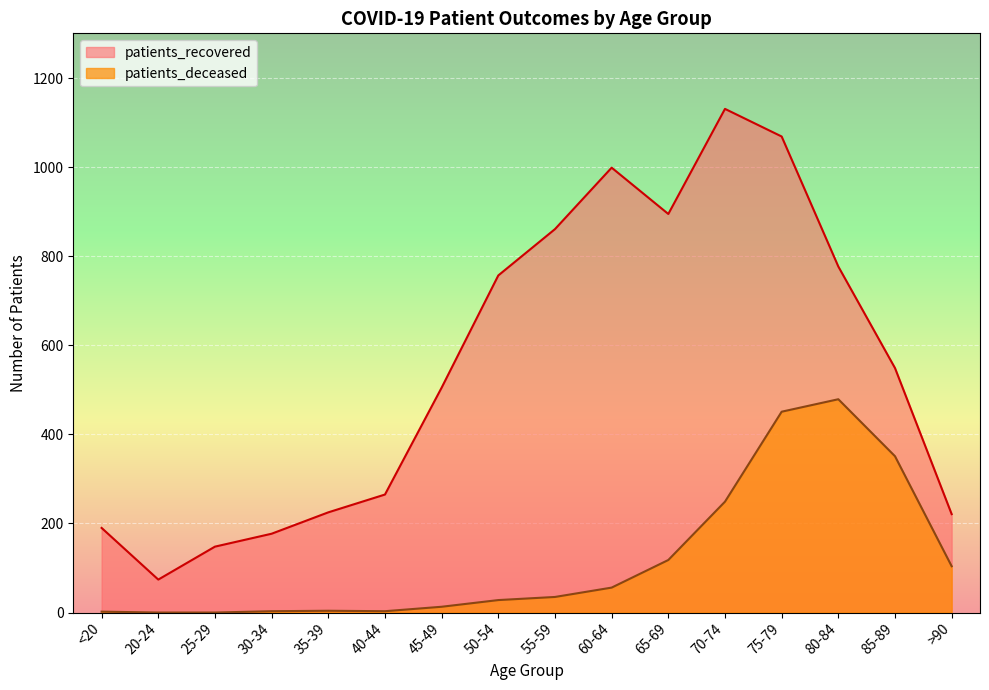

Reading right to left, extract all data points from this chart.

patients_recovered: 221	549	777	1069	1131	895	999	861	757	505	265	225	177	148	74	190
patients_deceased: 104	351	479	451	249	118	56	35	28	13	3	4	3	0	0	2